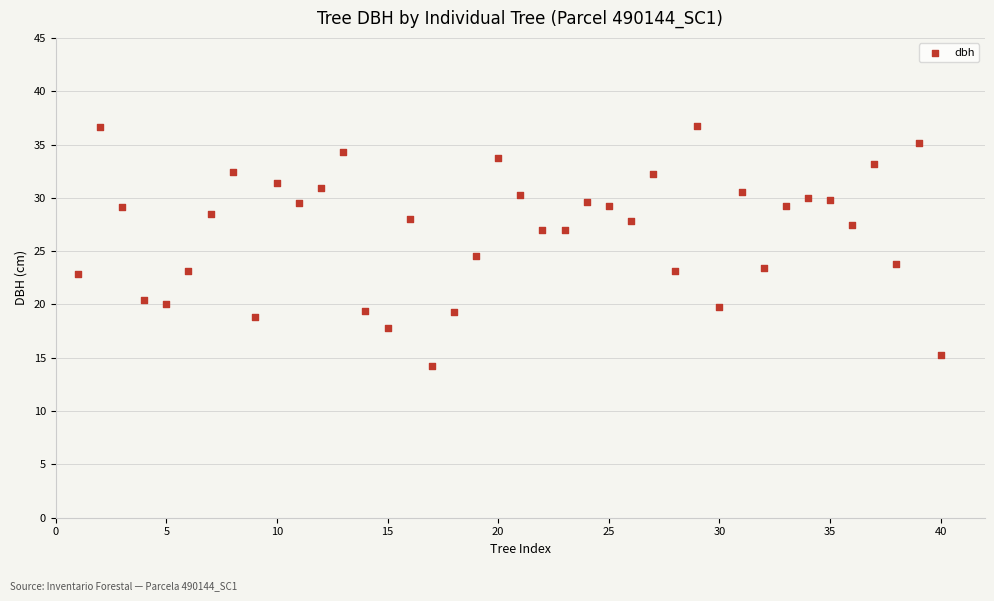

What is the range of Y values (max minus min)?

22.5